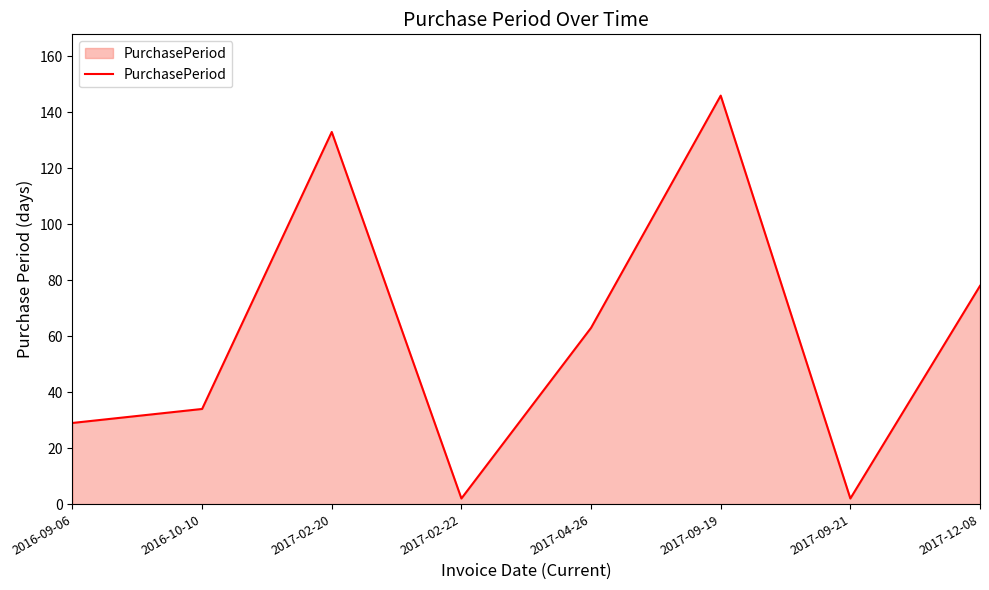

What is the sum of the values at 2016-09-06 and 2017-04-26?

92